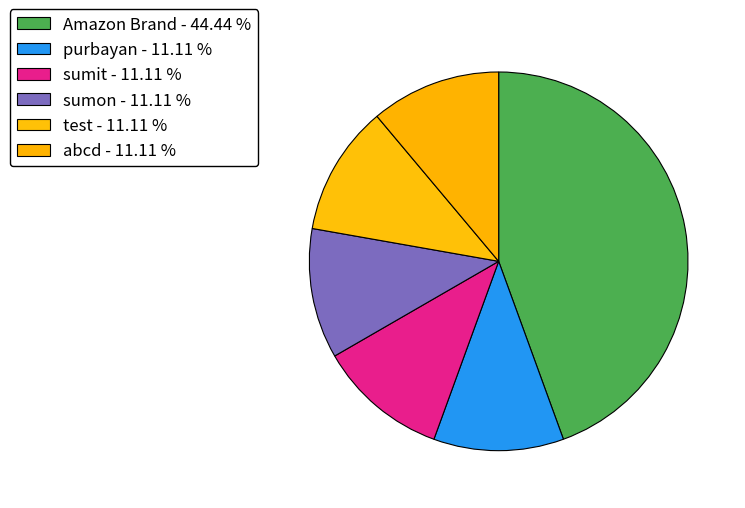

Does sumon account for over 50% of the chart?

No